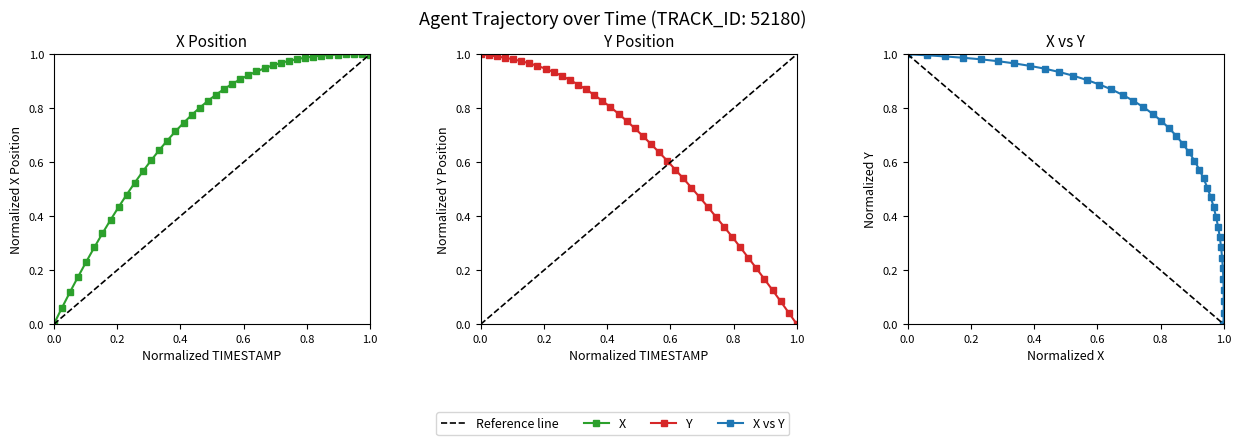

Rank the series by their average value, from highest to lowest.

X, Y